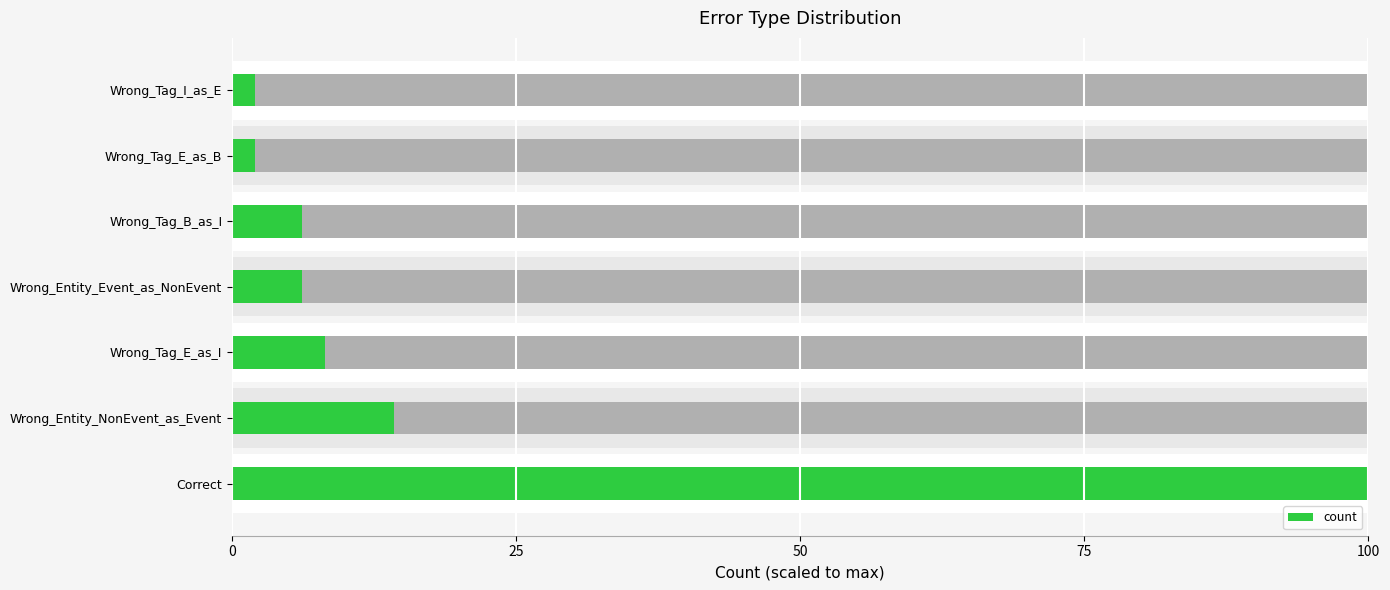

Reading left to right, extract all data points from this chart.

100.0	14.3	8.2	6.1	6.1	2.0	2.0